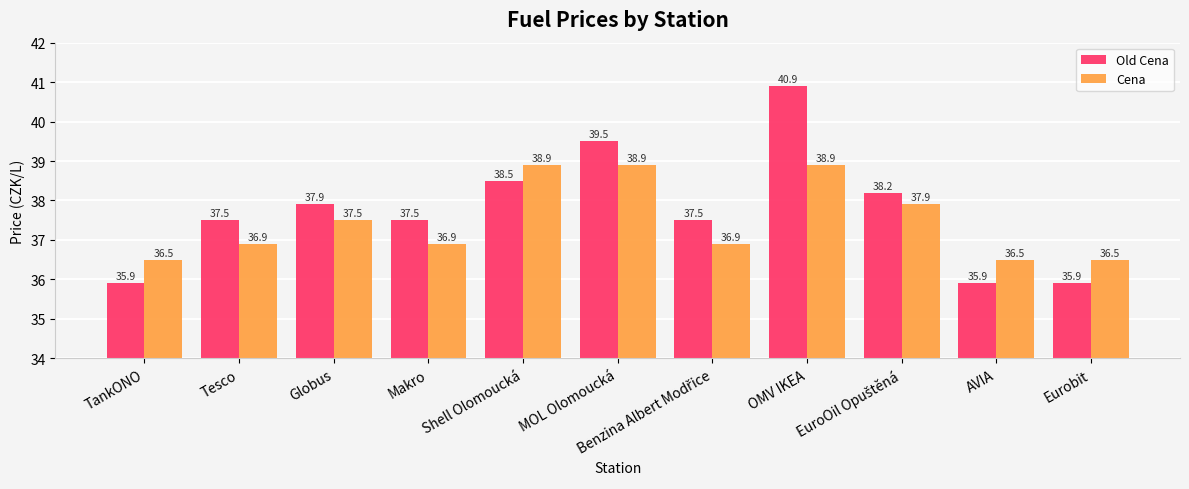

What is the smallest value displayed?

35.9